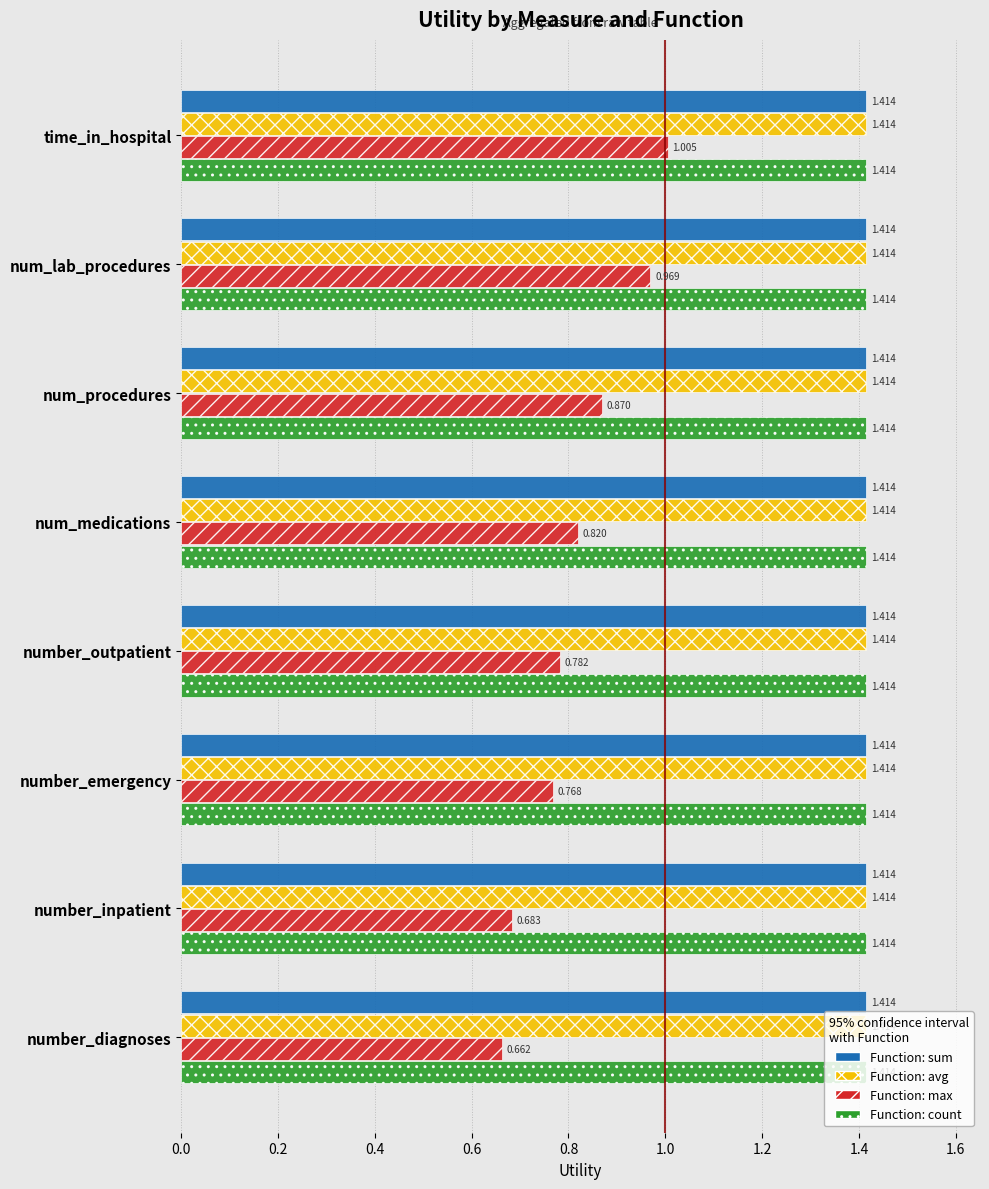

At which category is the sum across all series the highest?

time_in_hospital